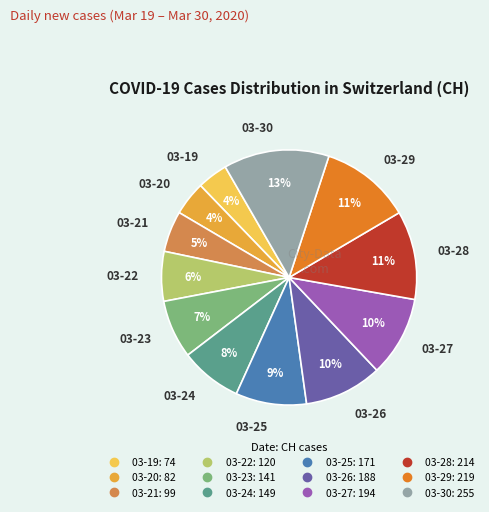

To the nearest percent, what is the difference between the largest and smallest slice percentages?

9%